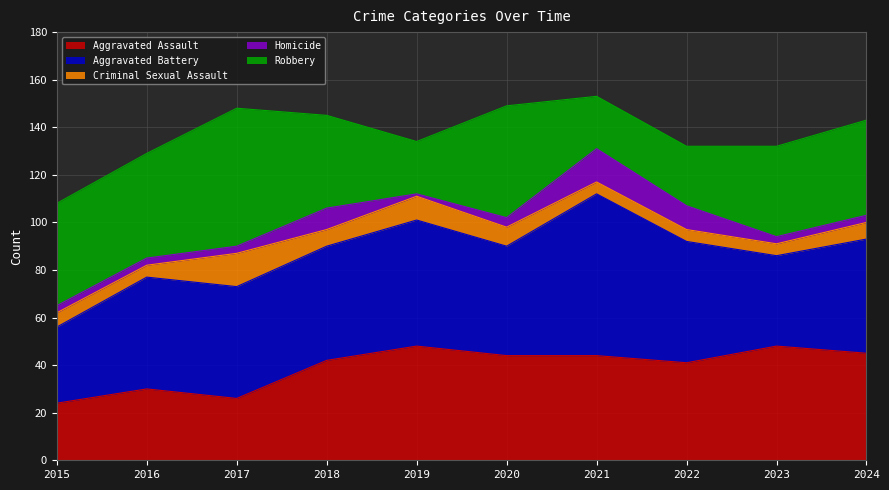

How many lines are shown in the chart?

5